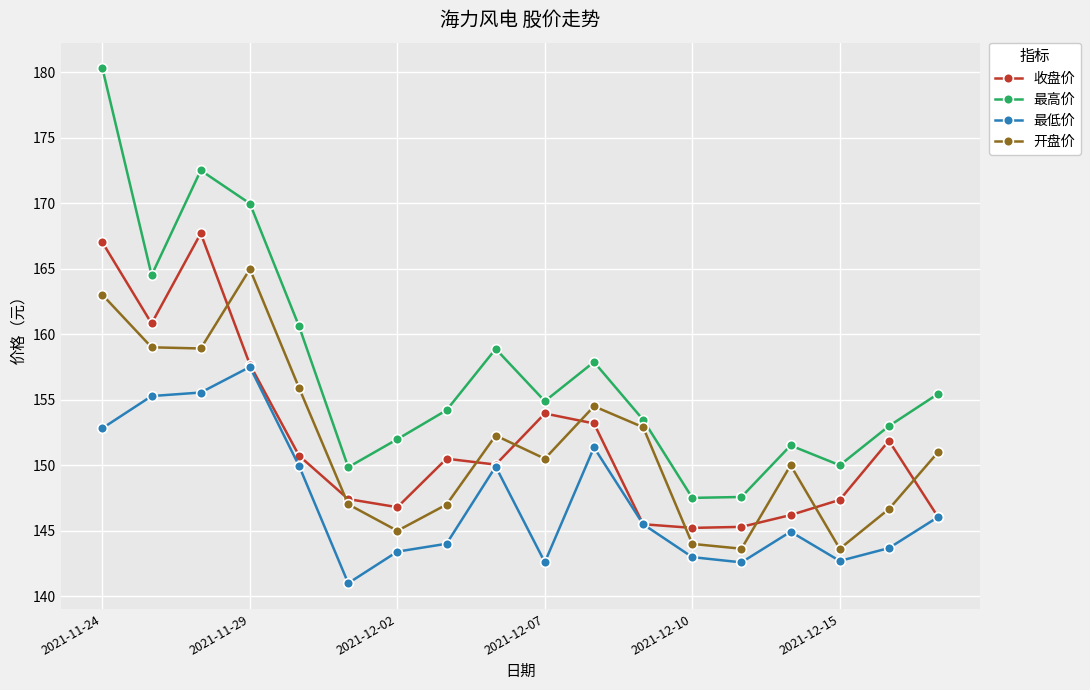

Which series has the largest total across all categories?

最高价